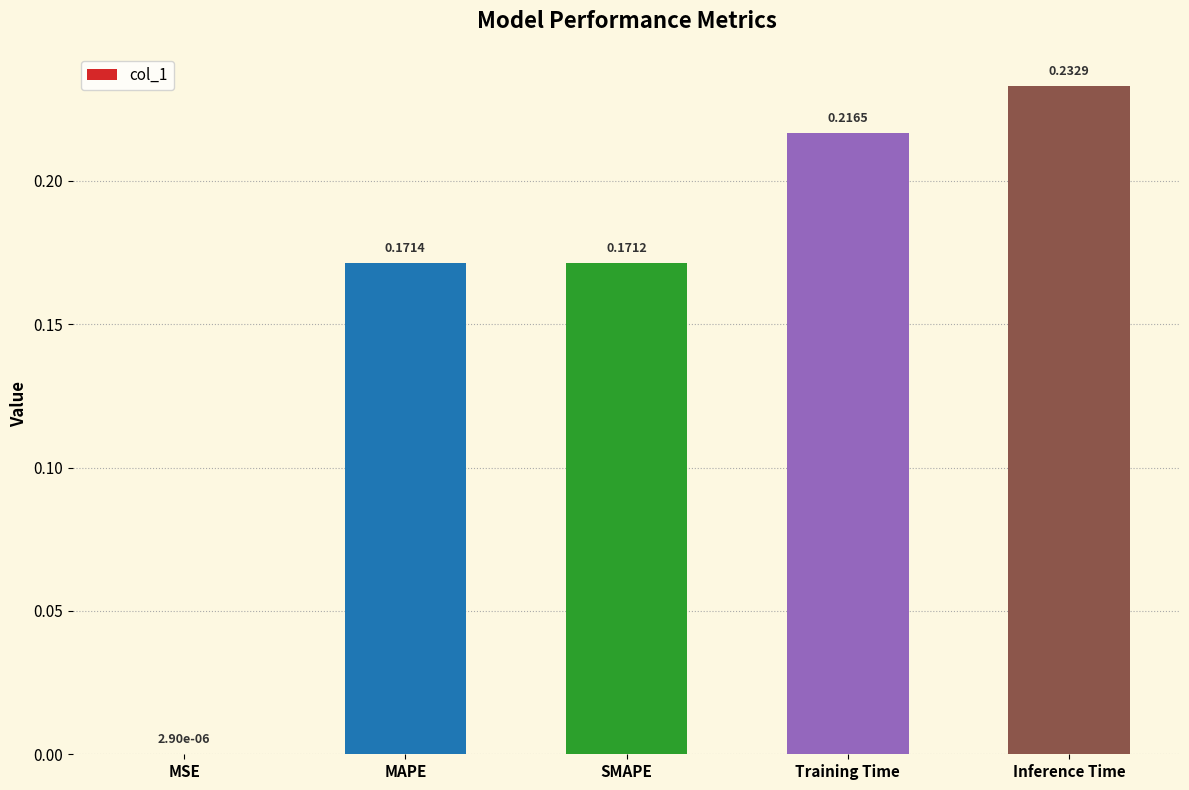

The chart shows a value of 0.1 at Inference Time. True or false?

False